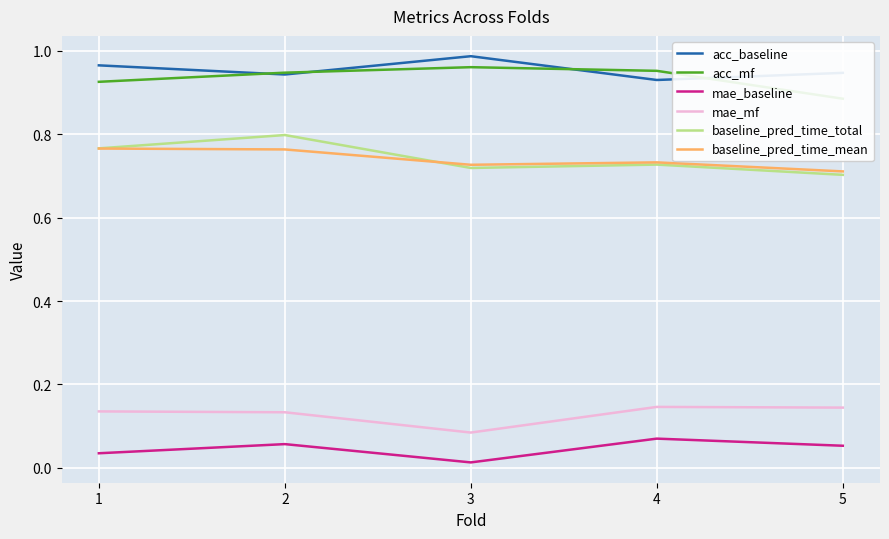

Reading left to right, extract all data points from this chart.

acc_baseline: 1=1.0	2=0.9	3=1.0	4=0.9	5=0.9
acc_mf: 1=0.9	2=0.9	3=1.0	4=1.0	5=0.9
mae_baseline: 1=0.0	2=0.1	3=0.0	4=0.1	5=0.1
mae_mf: 1=0.1	2=0.1	3=0.1	4=0.1	5=0.1
baseline_pred_time_total: 1=0.8	2=0.8	3=0.7	4=0.7	5=0.7
baseline_pred_time_mean: 1=0.8	2=0.8	3=0.7	4=0.7	5=0.7